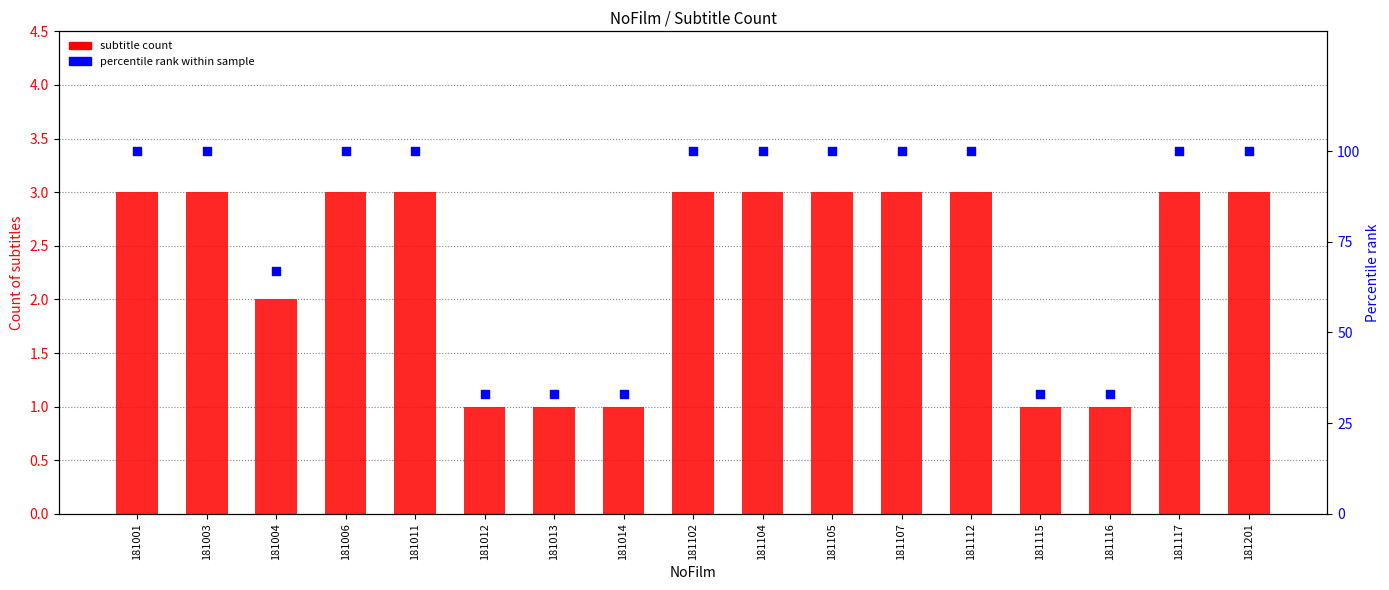

Which series reaches the minimum Y coordinate?

subtitle count